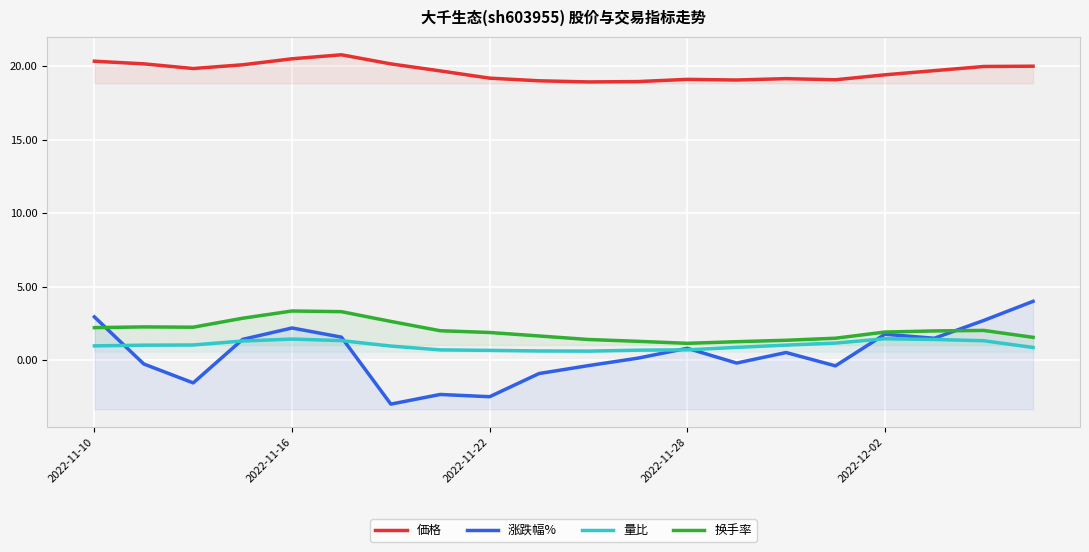

Between 16 and 9, which is larger?

16